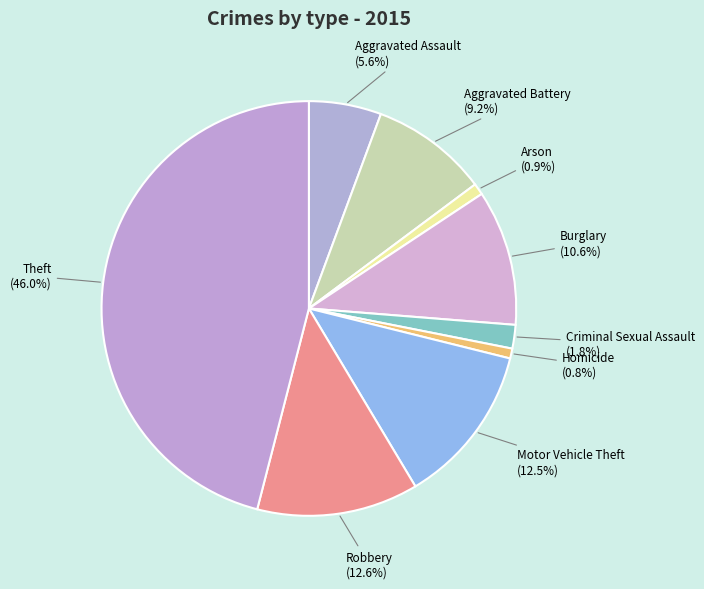

Approximately how many times larger is the value at Aggravated Assault compared to Burglary?

0.5